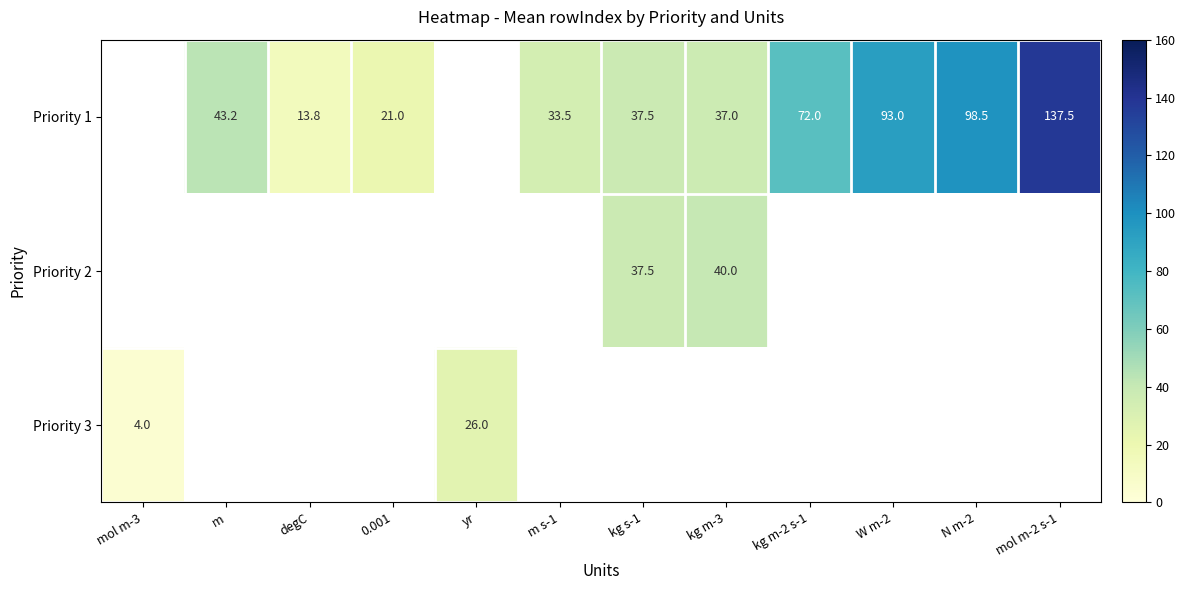

How many data points does each series have?

12